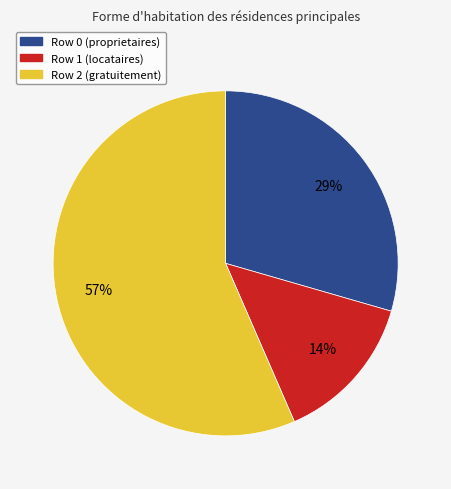

Is there any slice that represents more than half of the pie?

Yes